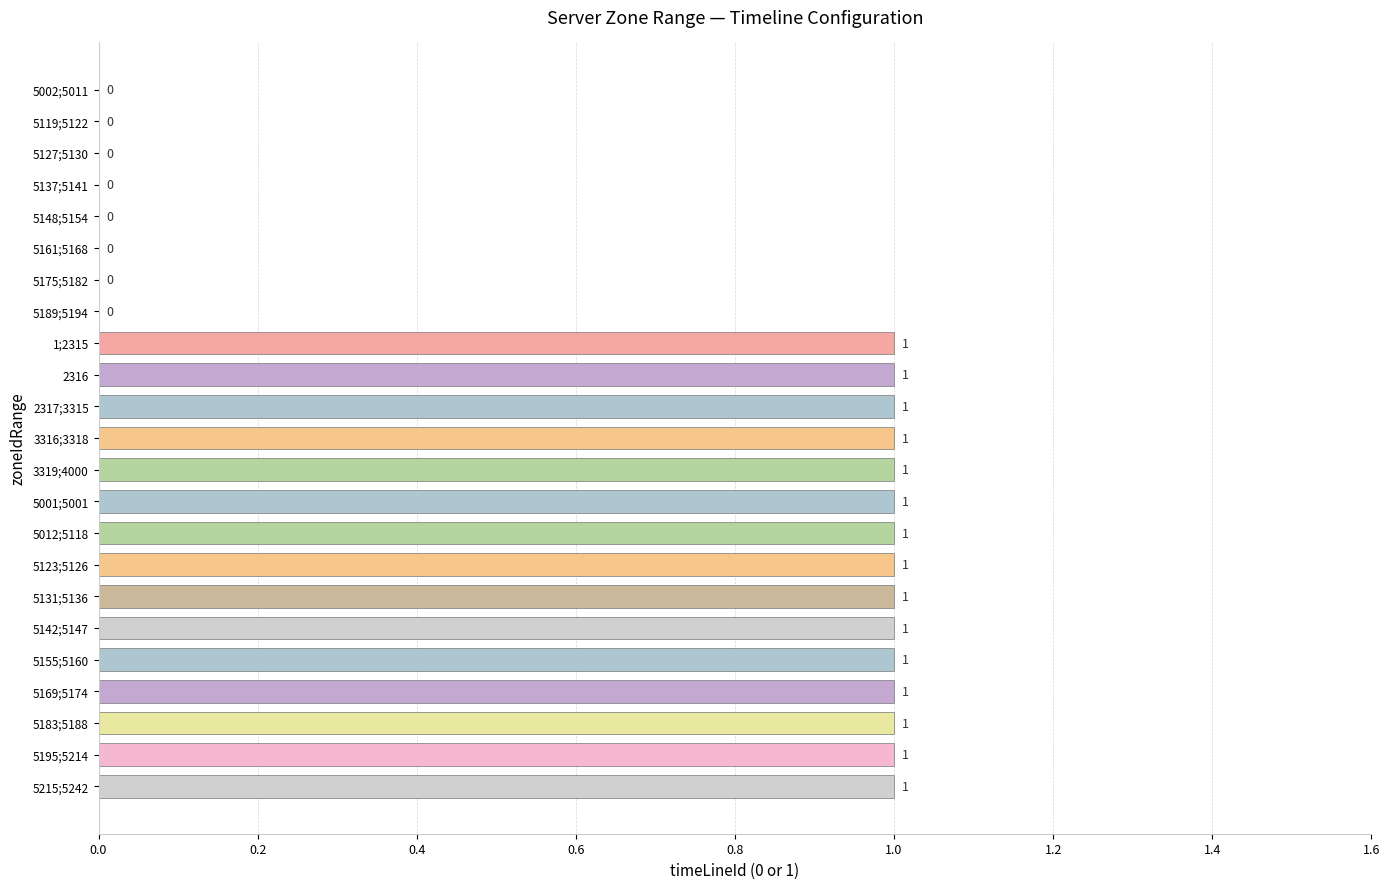

The chart shows a value of 0 at 5119;5122. True or false?

True